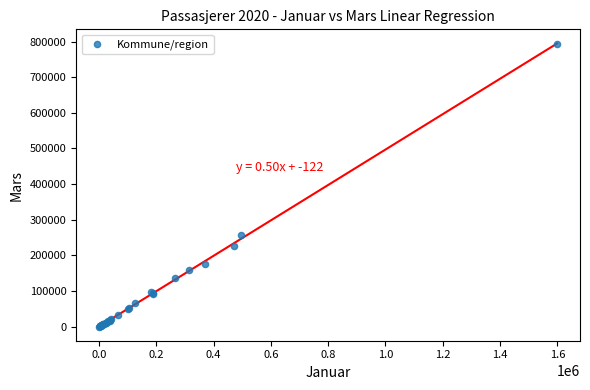

What Y value in the scatter plot is closest to 396756?

256801